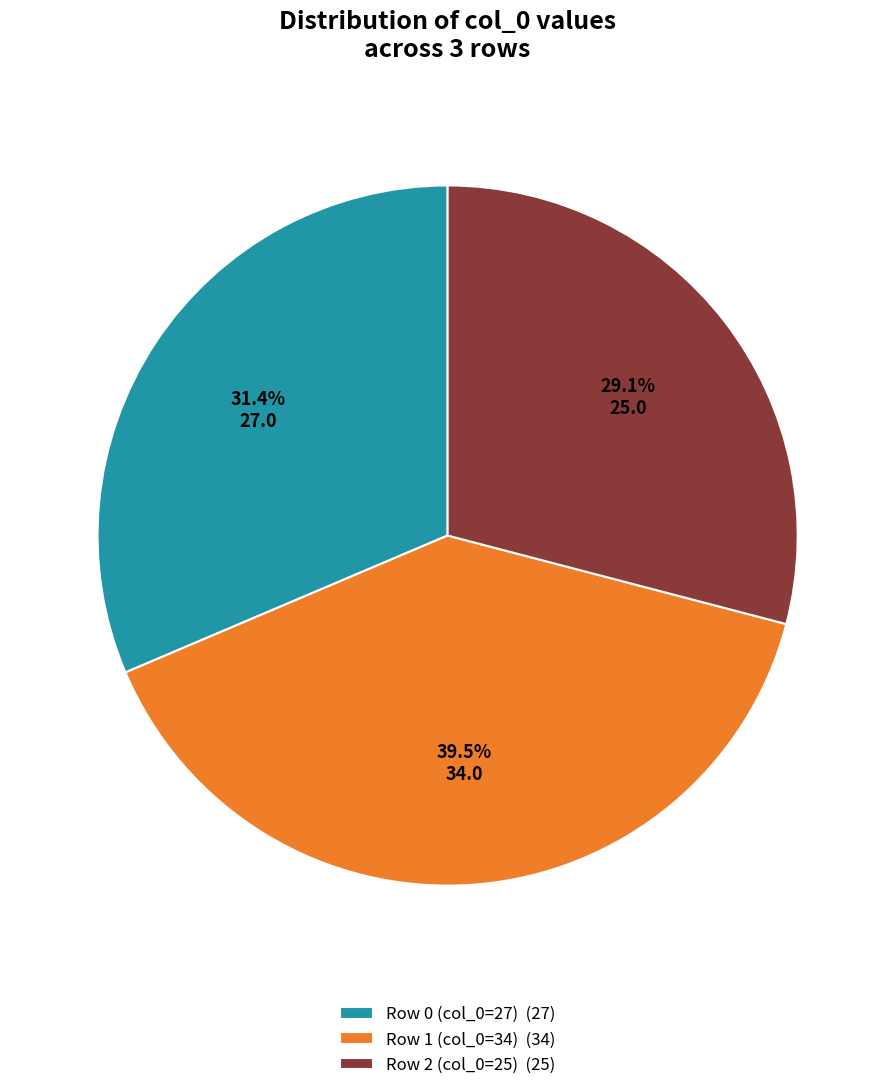

Does any single category account for the majority?

No